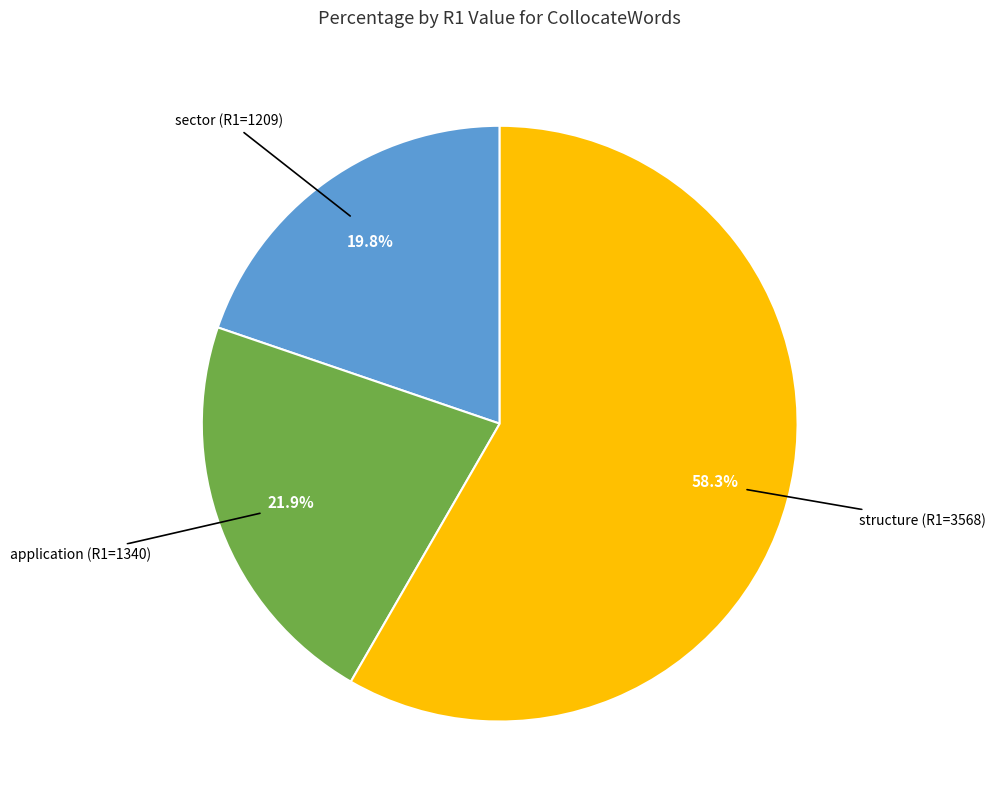

How many slices are in this pie chart?

3